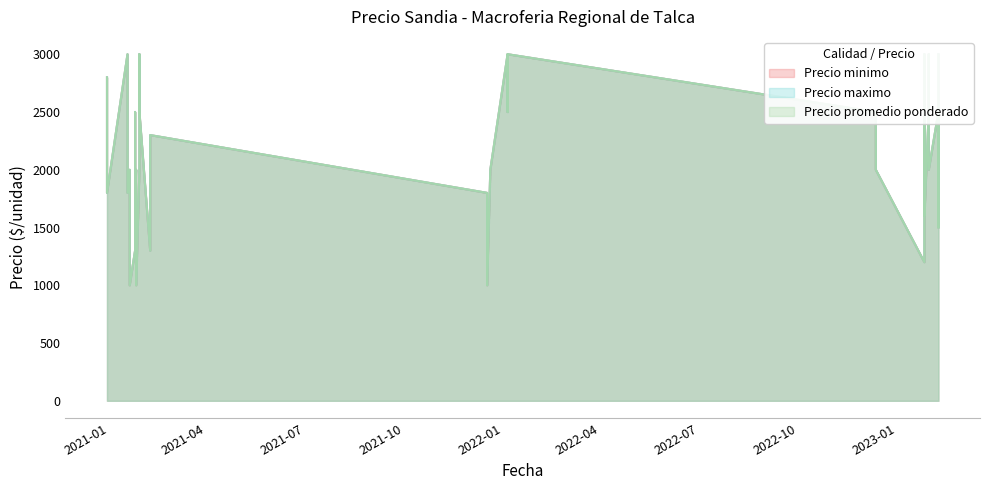

Reading left to right, extract all data points from this chart.

Precio minimo: 2800	2300	1800	3000	2300	1800	2000	1500	1000	2500	1800	1300	2000	1600	1000	3000	2500	2000	2300	1800	1300	1800	1400	1000	3000	3000	2500	2500	2000	1600	1200	3000	2500	3000	2000	1500	3000	2500	2000
Precio maximo: 2800	2300	1800	3000	2300	1800	2000	1500	1000	2500	1800	1300	2000	1600	1000	3000	2500	2000	2300	1800	1300	1800	1400	1000	3000	3000	2500	2500	2000	1600	1200	3000	2500	3000	2000	1500	3000	2500	2000
Precio promedio ponderado: 2800	2300	1800	3000	2300	1800	2000	1500	1000	2500	1800	1300	2000	1600	1000	3000	2500	2000	2300	1800	1300	1800	1400	1000	3000	3000	2500	2500	2000	1600	1200	3000	2500	3000	2000	1500	3000	2500	2000